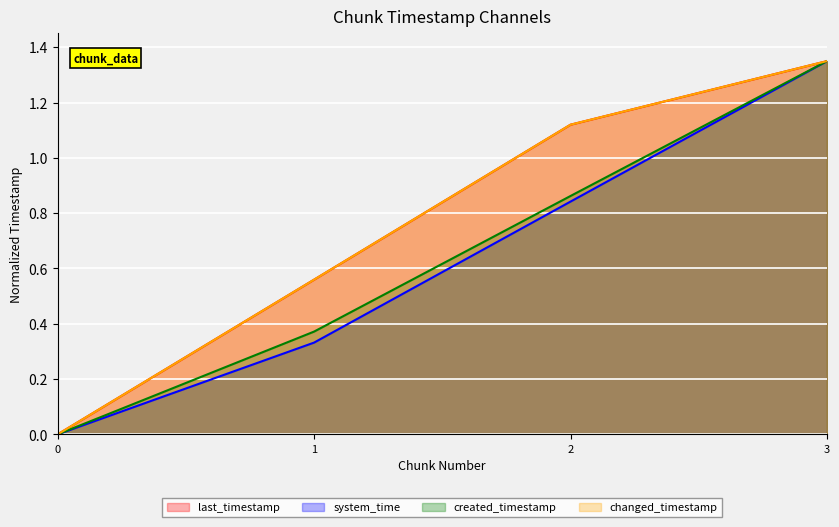

What is the difference between the last_timestamp values at 0 and 3?

1.4